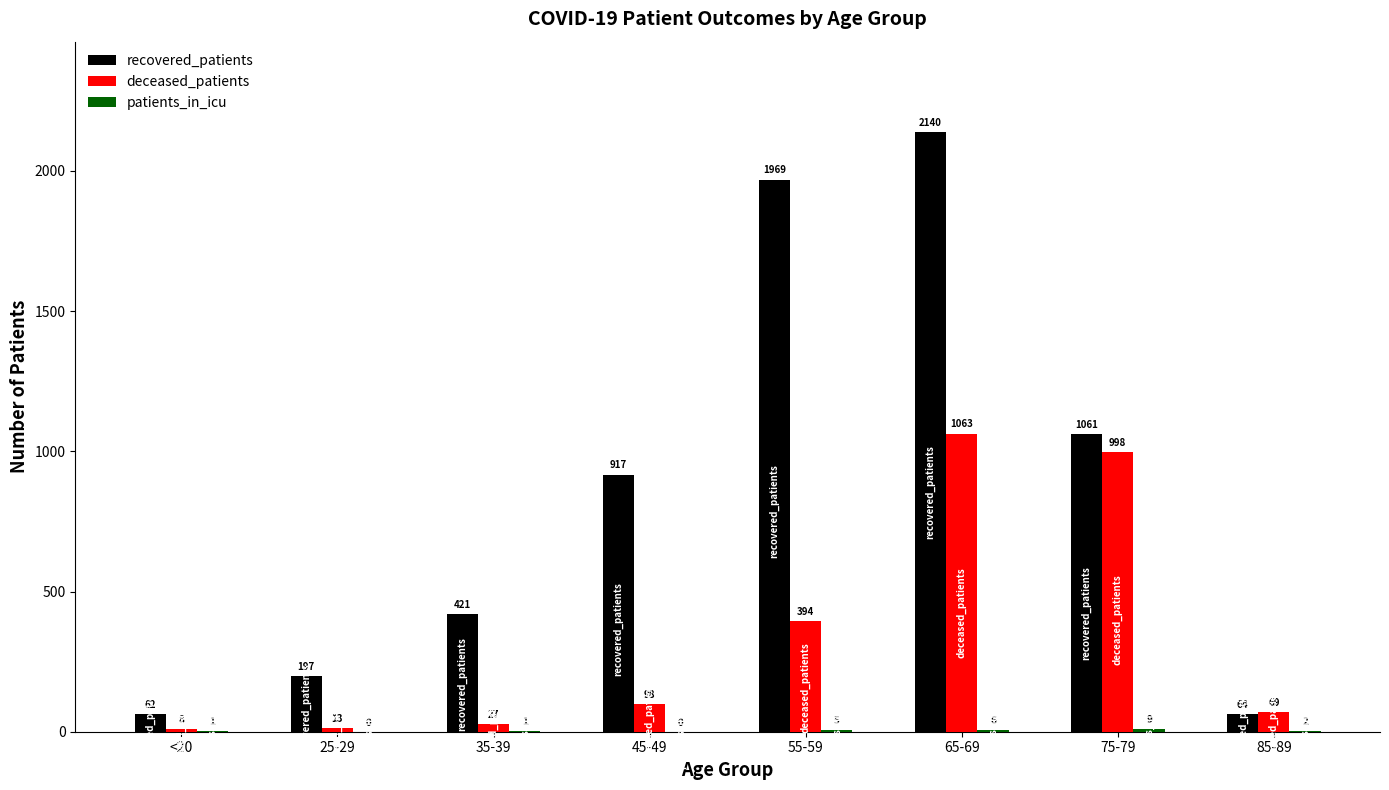

What is the difference between the recovered_patients values at 45-49 and 55-59?

1052